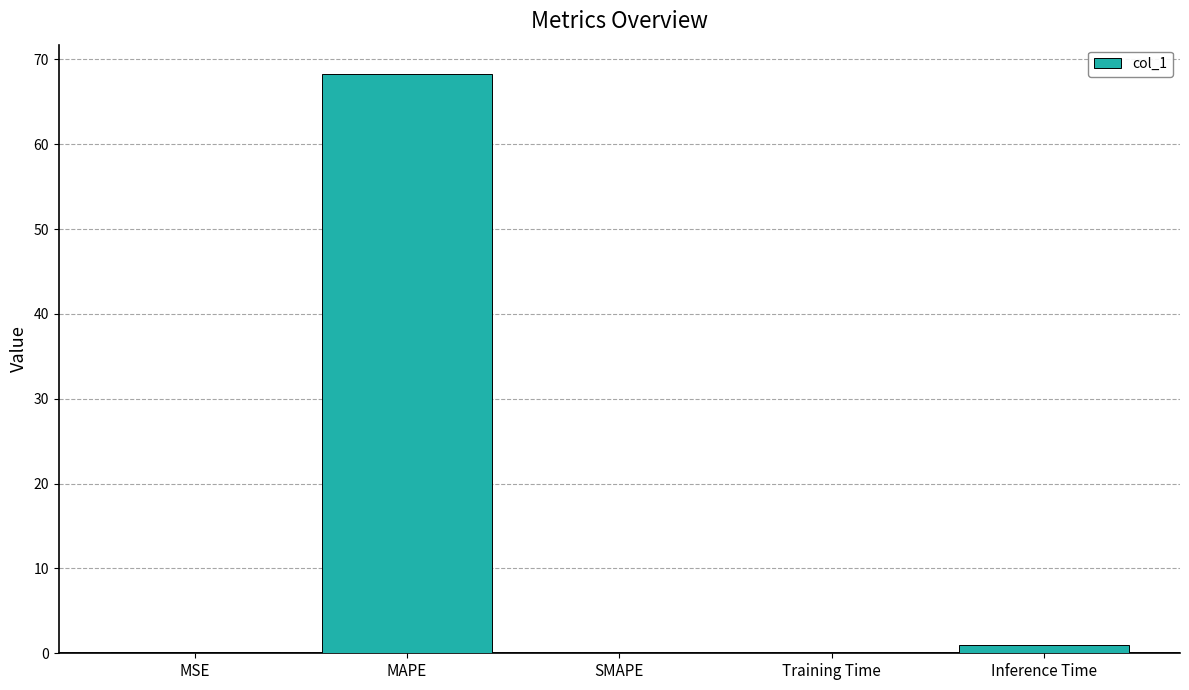

The value at SMAPE is 0.0. True or false?

True